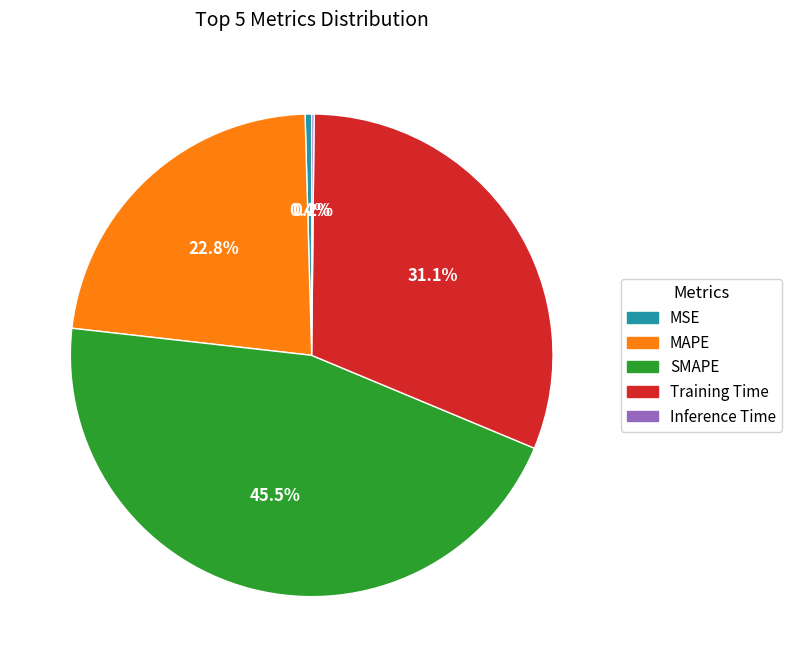

Between MAPE and SMAPE, which is larger?

SMAPE